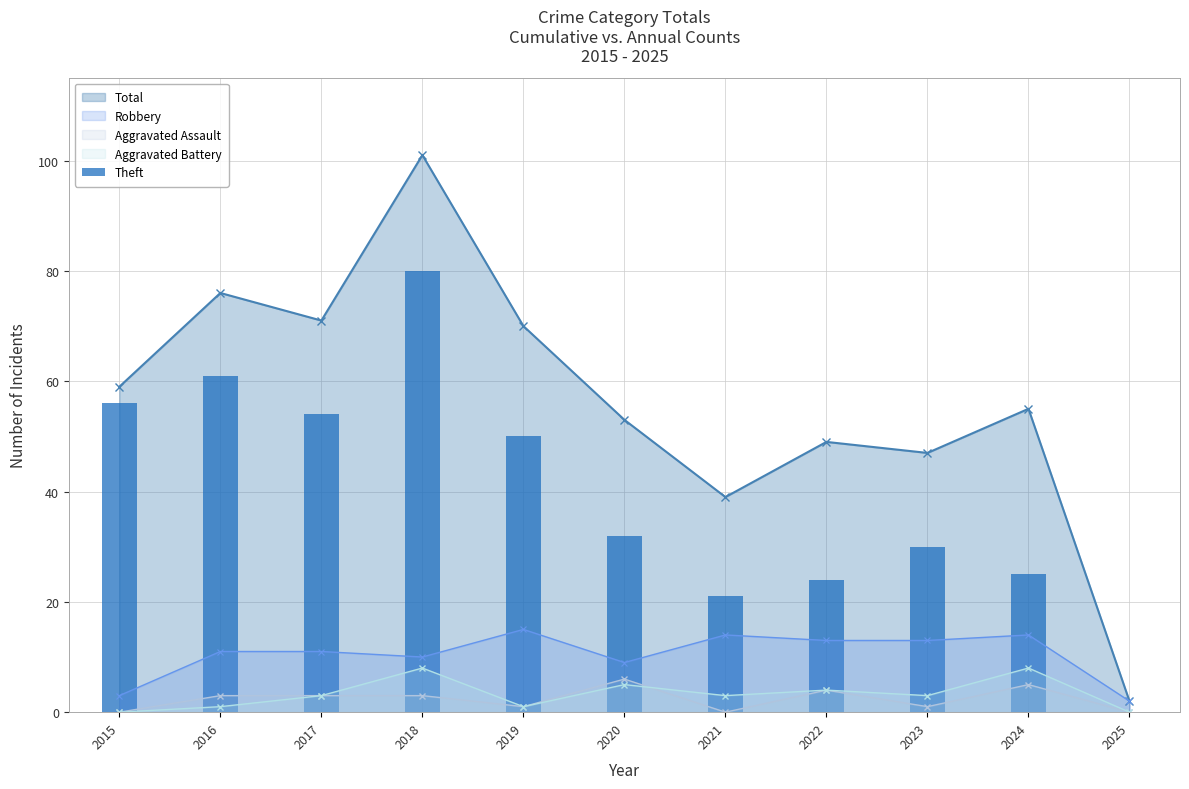

True or false: Aggravated Battery has a value of 3 at 2017.

True